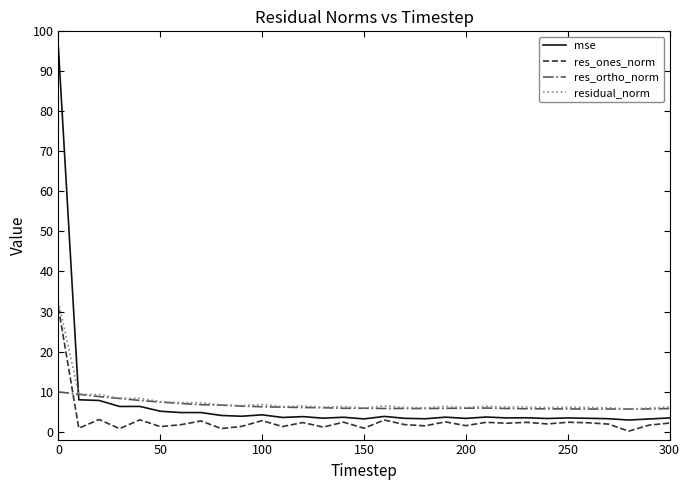

True or false: mse and residual_norm cross at least once.

True